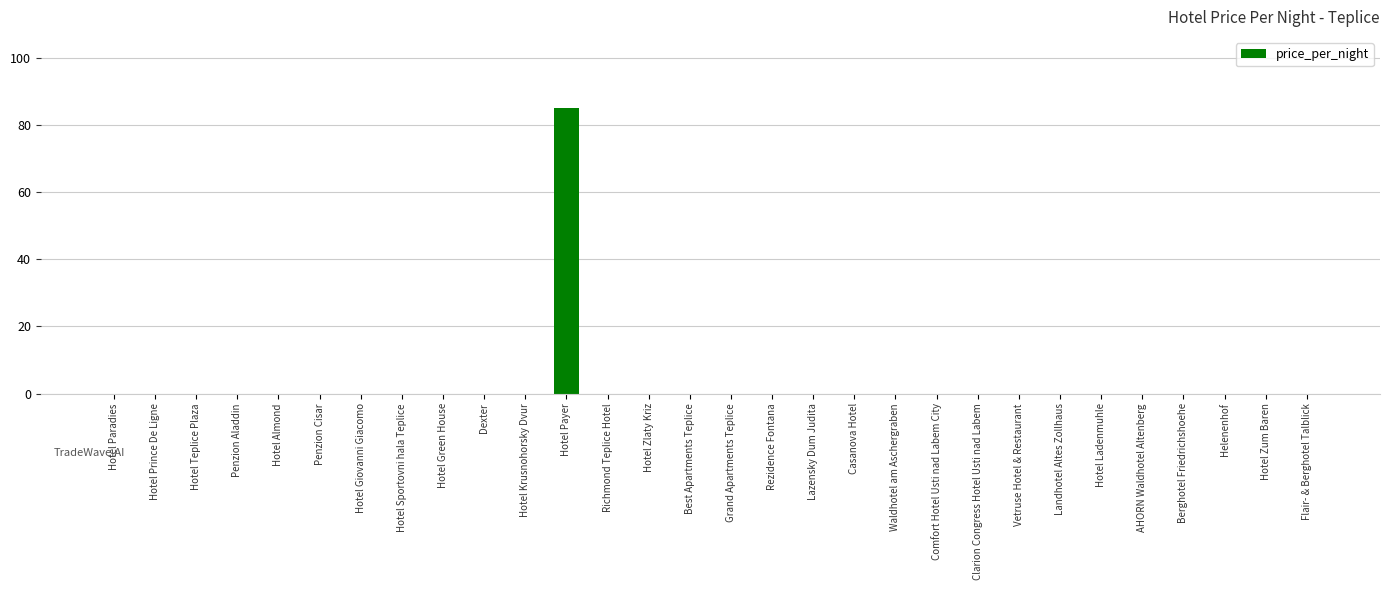

Reading right to left, list all the values displayed in this chart.

Flair- & Berghotel Talblick=0	Hotel Zum Baren=0	Helenenhof=0	Berghotel Friedrichshoehe=0	AHORN Waldhotel Altenberg=0	Hotel Ladenmuhle=0	Landhotel Altes Zollhaus=0	Vetruse Hotel & Restaurant=0	Clarion Congress Hotel Usti nad Labem=0	Comfort Hotel Usti nad Labem City=0	Waldhotel am Aschergraben=0	Casanova Hotel=0	Lazensky Dum Judita=0	Rezidence Fontana=0	Grand Apartments Teplice=0	Best Apartments Teplice=0	Hotel Zlaty Kriz=0	Richmond Teplice Hotel=0	Hotel Payer=85	Hotel Krusnohorsky Dvur=0	Dexter=0	Hotel Green House=0	Hotel Sportovni hala Teplice=0	Hotel Giovanni Giacomo=0	Penzion Cisar=0	Hotel Almond=0	Penzion Aladdin=0	Hotel Teplice Plaza=0	Hotel Prince De Ligne=0	Hotel Paradies=0